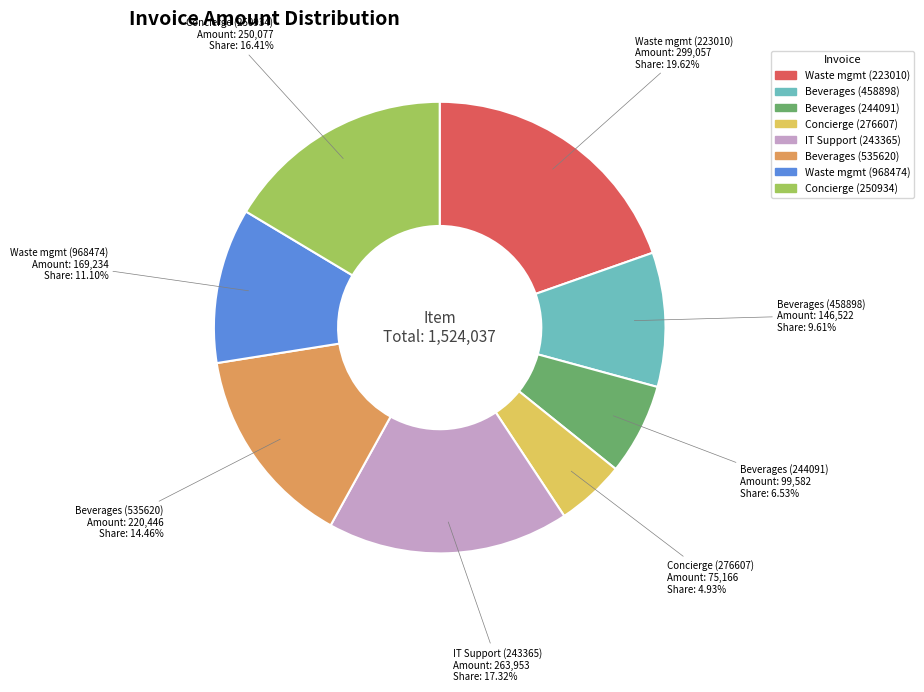

Does any single category account for the majority?

No